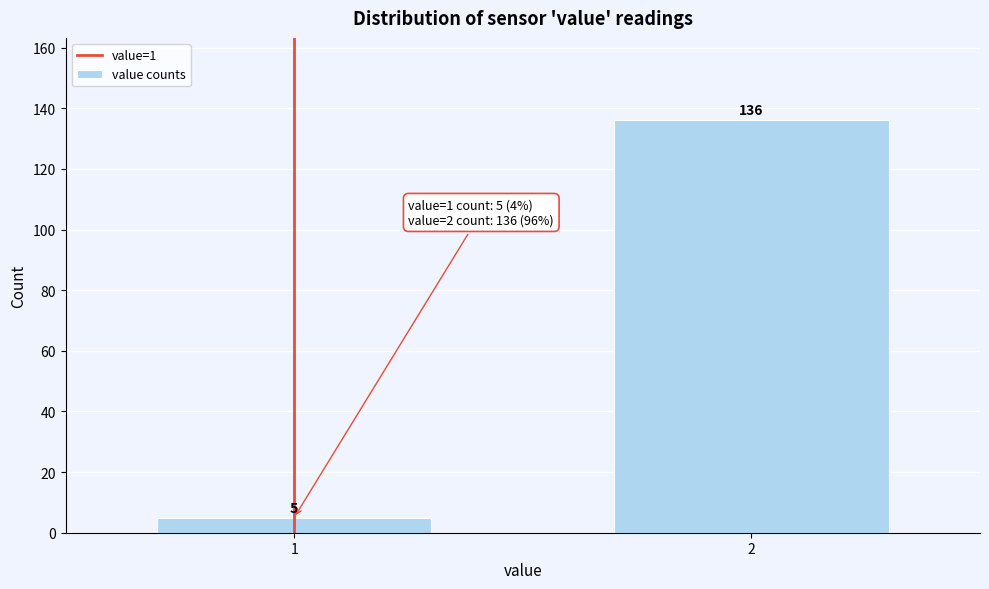

Reading right to left, list all the values displayed in this chart.

2=136	1=5